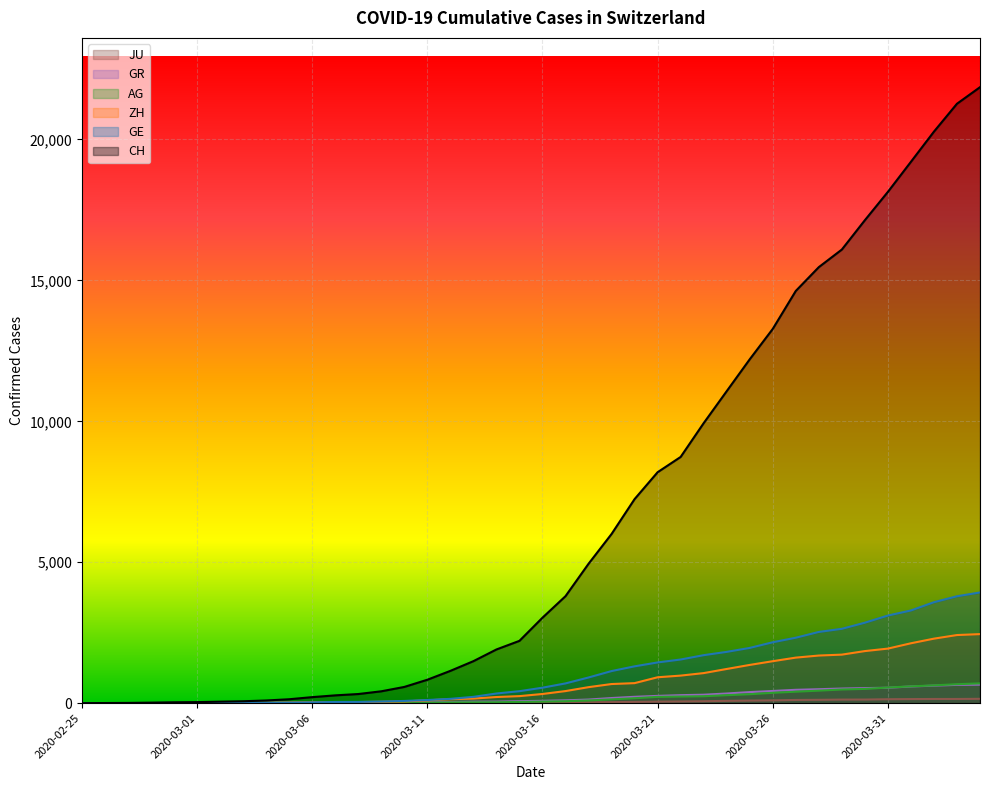

How many lines are shown in the chart?

6